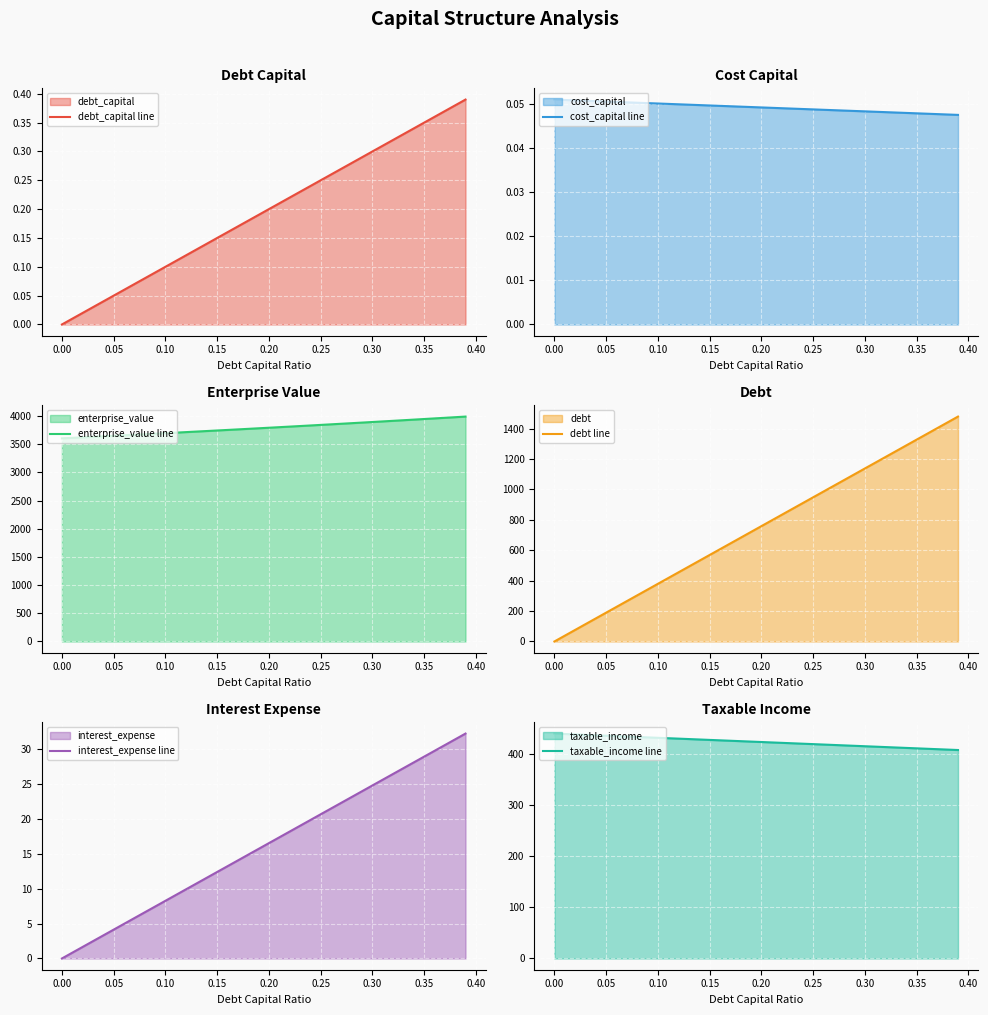

What is the highest value of the taxable_income line series?

440.3